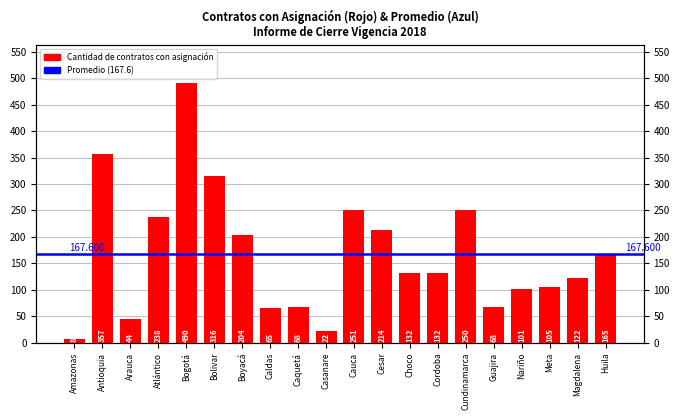

What is the difference between the second highest and minimum values?

349